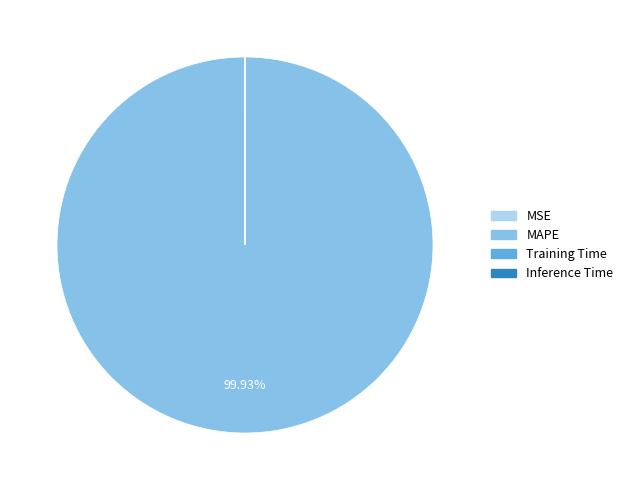

Which category has the biggest portion of the pie?

MAPE